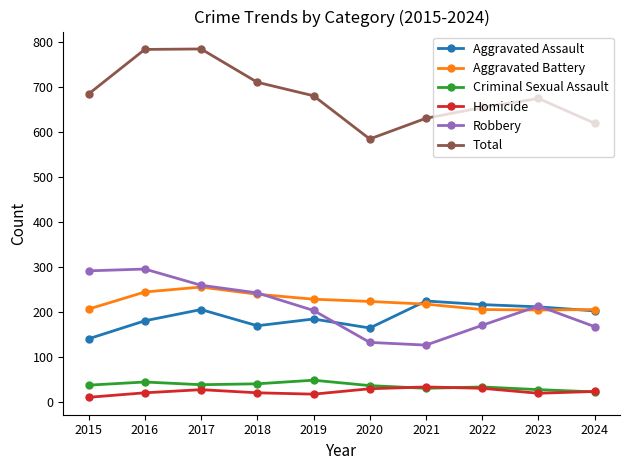

How many categories are shown in the chart?

10